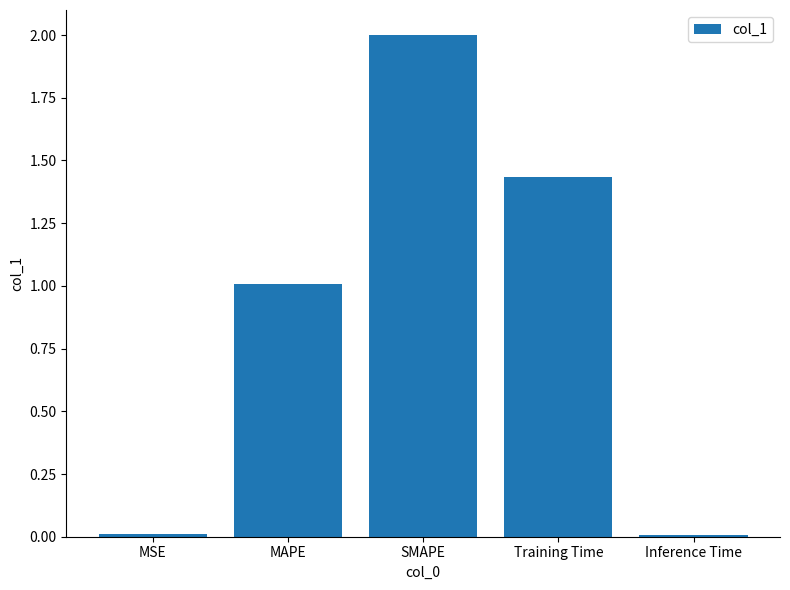

What is the sum of all values?

4.5